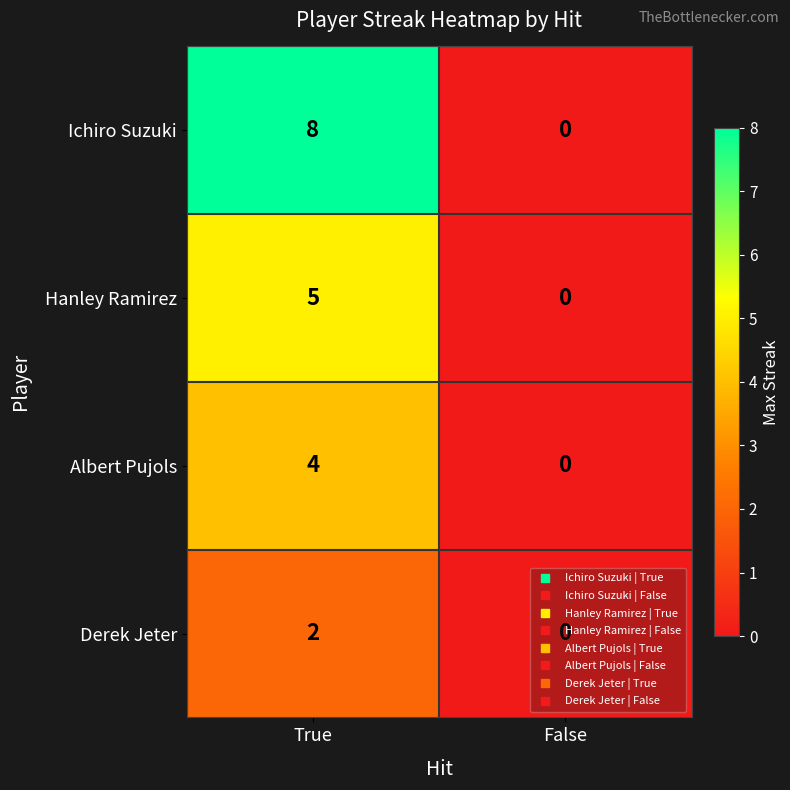

Which series changed the most between True and False?

Ichiro Suzuki